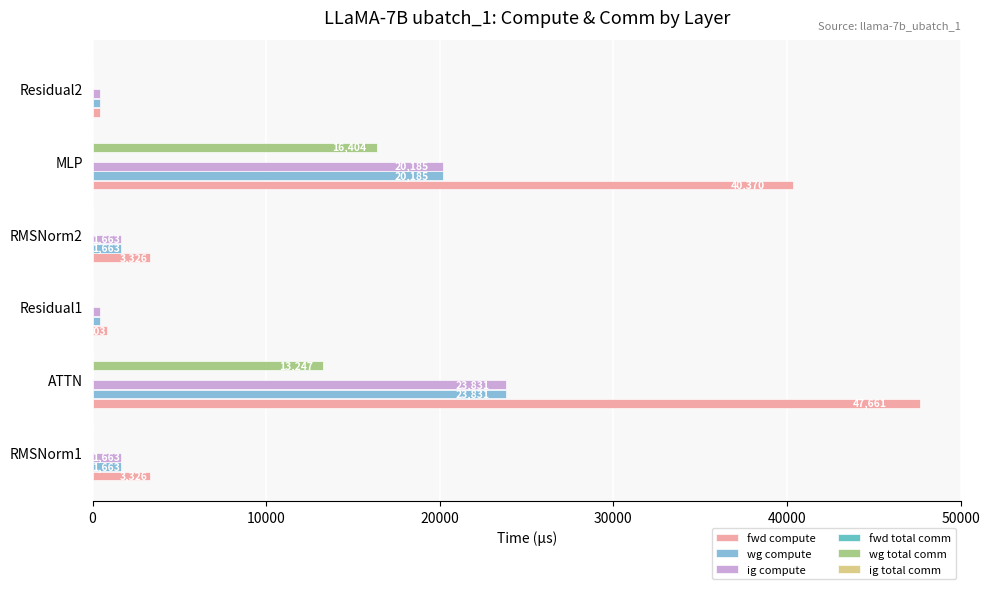

Which series has the largest total across all categories?

fwd compute